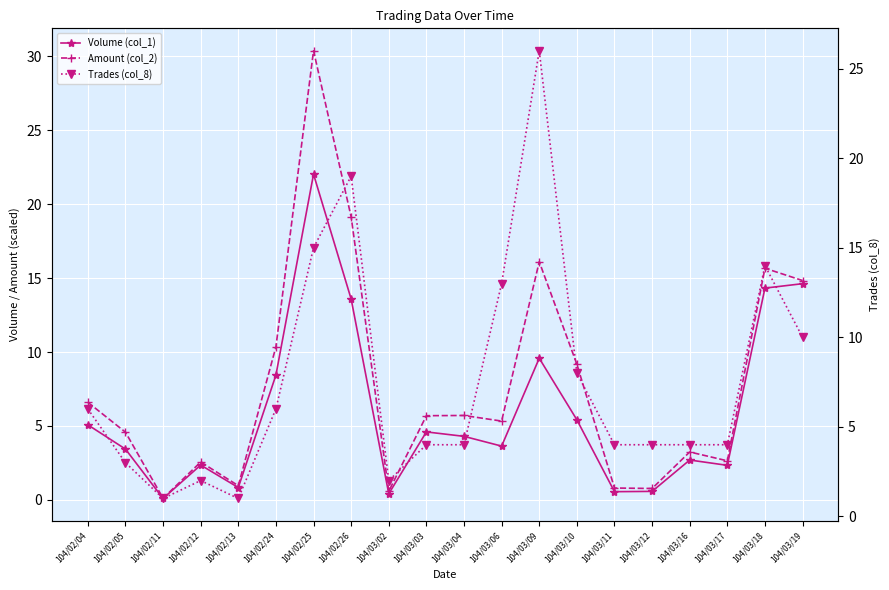

What position from the right is 104/03/12?

5